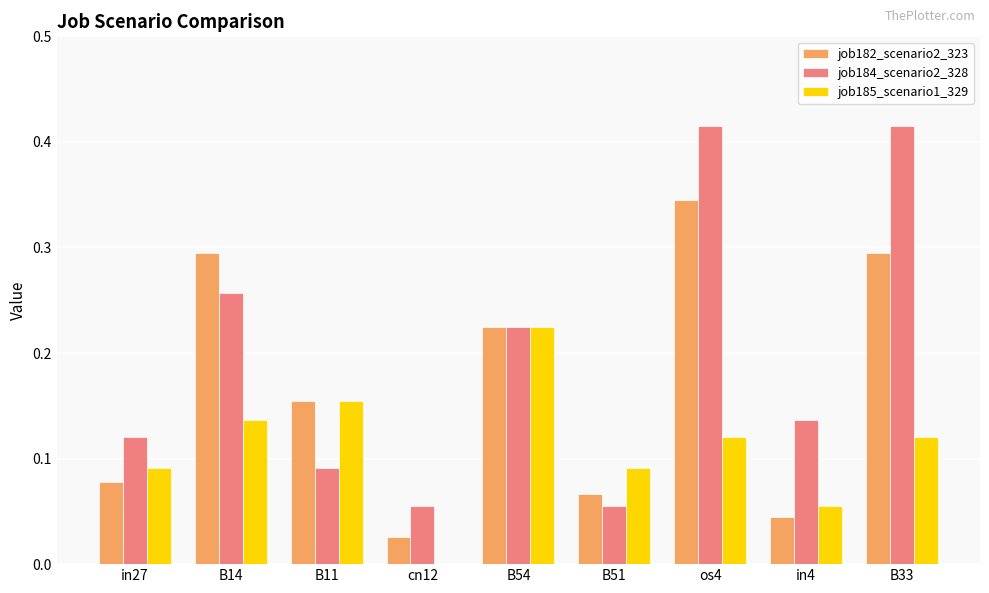

Count the number of categories in the chart.

9